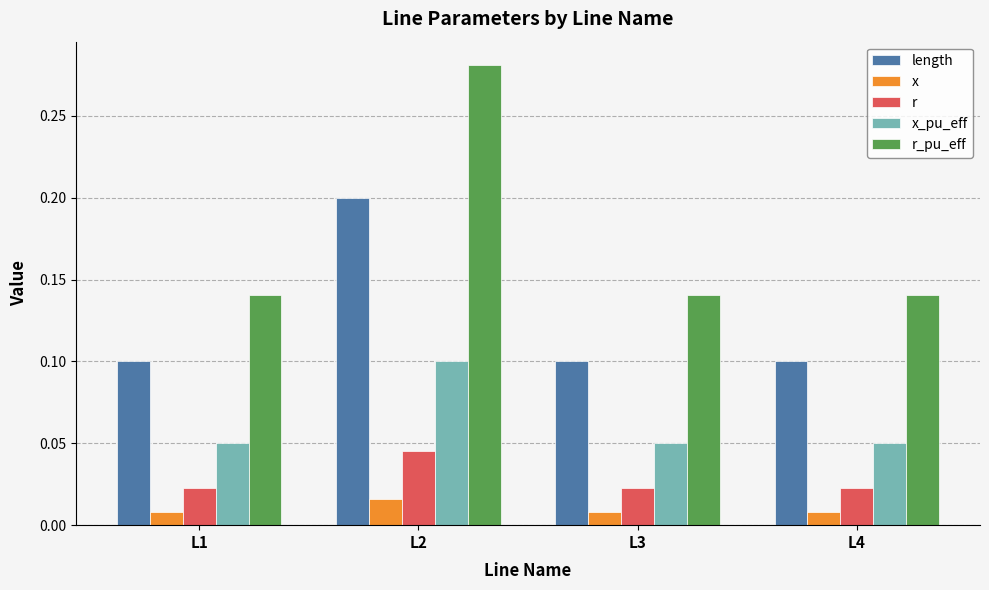

What is the total value across all series at L2?

0.6